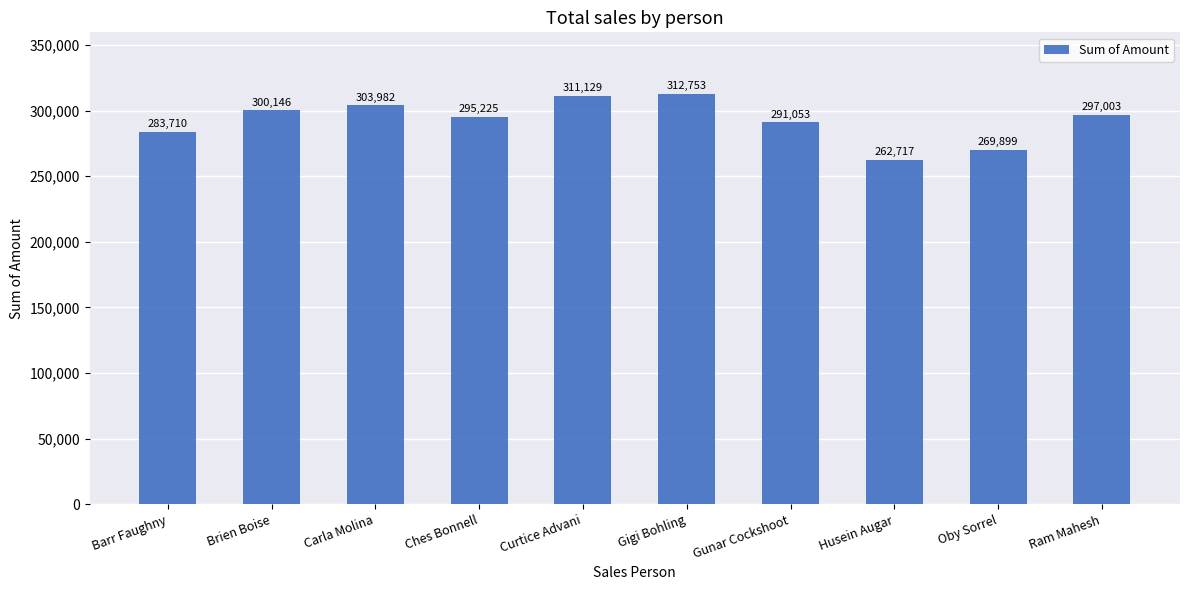

Which label corresponds to the smallest value in the chart?

Husein Augar